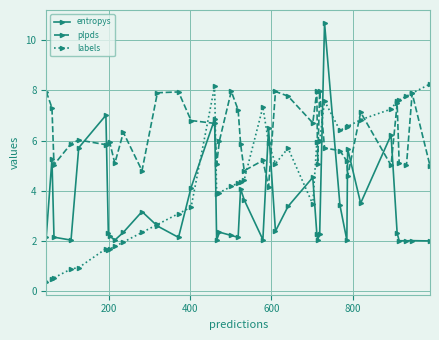

True or false: labels has more than 1 points higher than both neighbors.

True